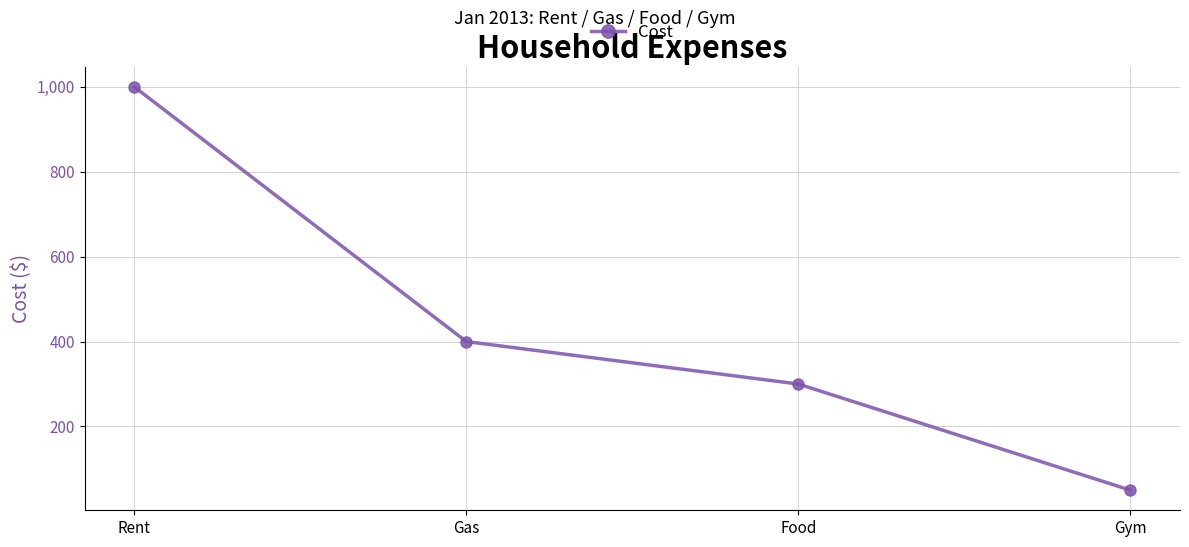

What is the value of the 2nd point from the left?

400